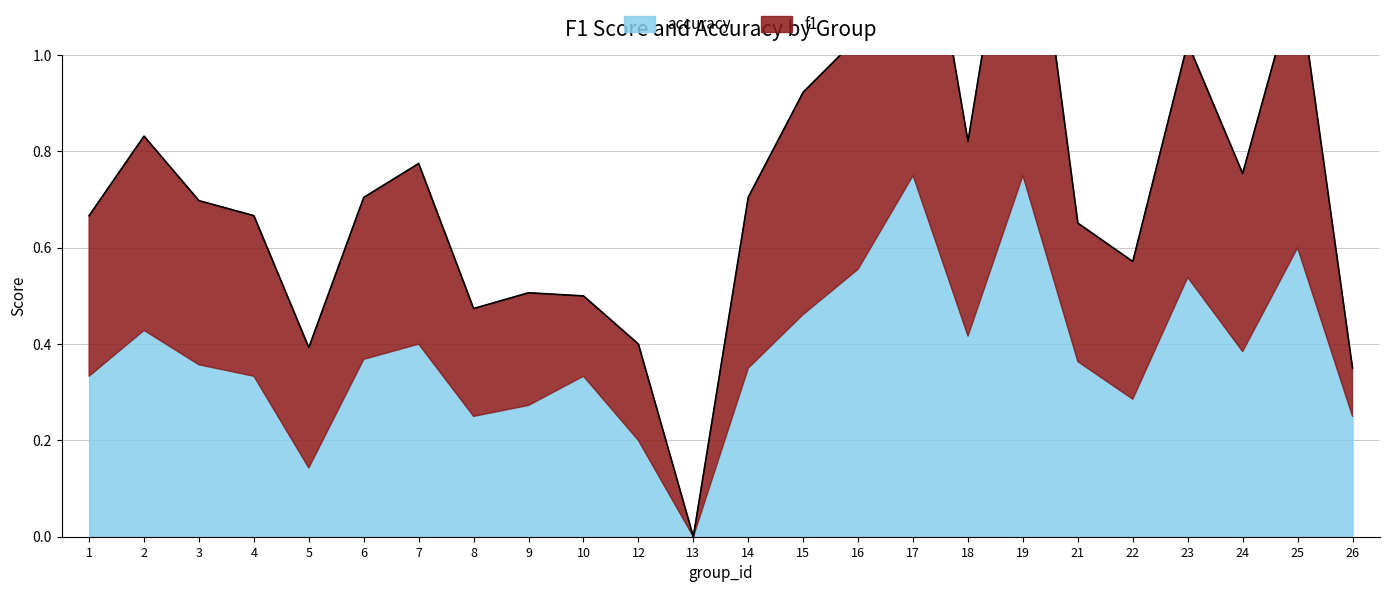

What is the average value?

0.7